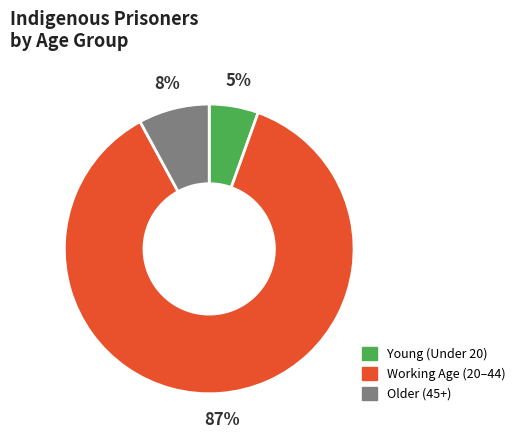

What percentage is the Older (45+) slice, to the nearest percent?

8%